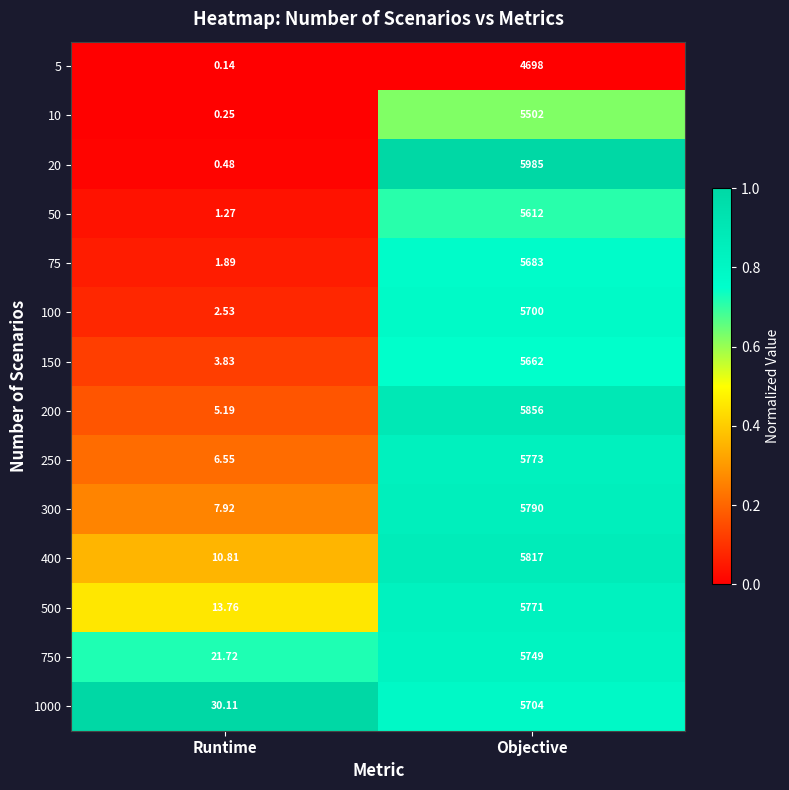

Which series has the largest total across all categories?

20